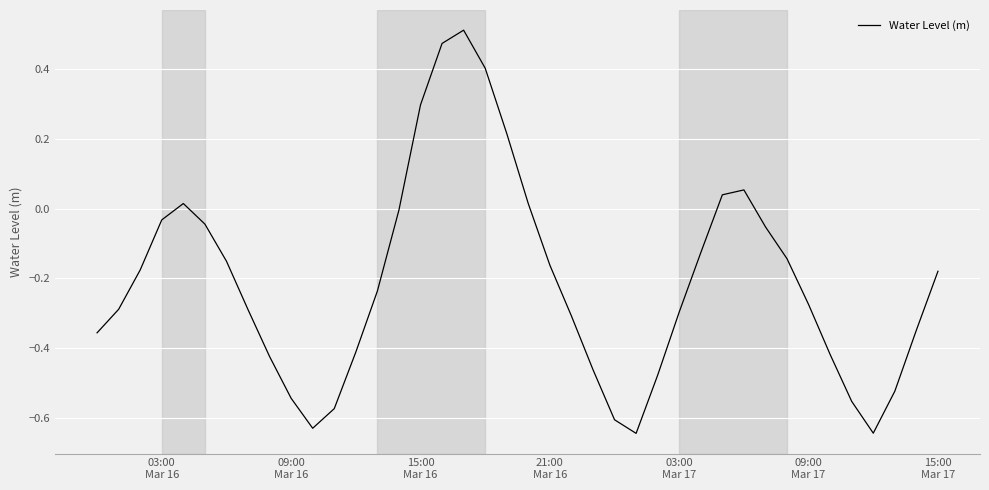

What is the difference between the maximum and minimum values?

1.2